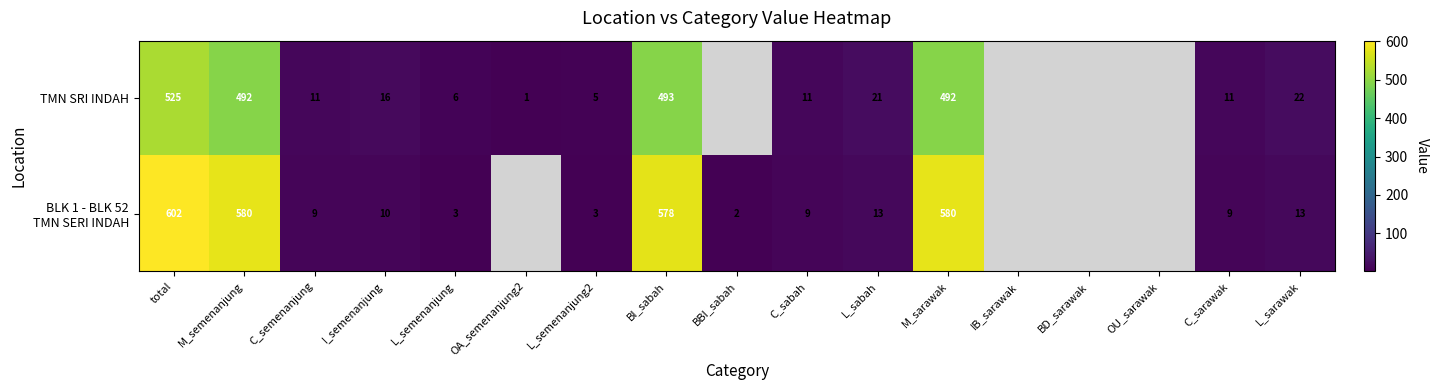

How many categories are shown in the chart?

17